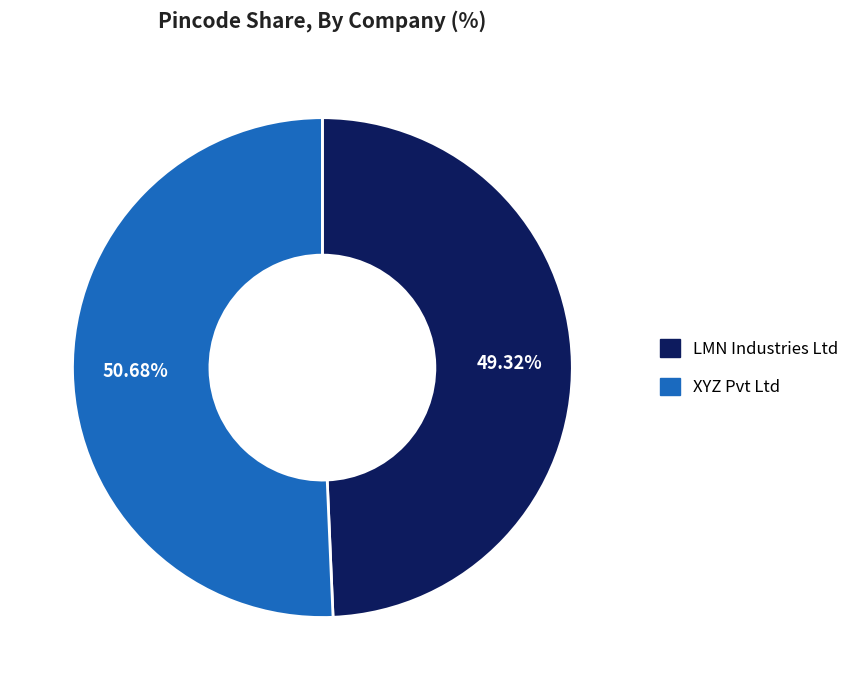

Is there any slice that represents more than half of the pie?

Yes